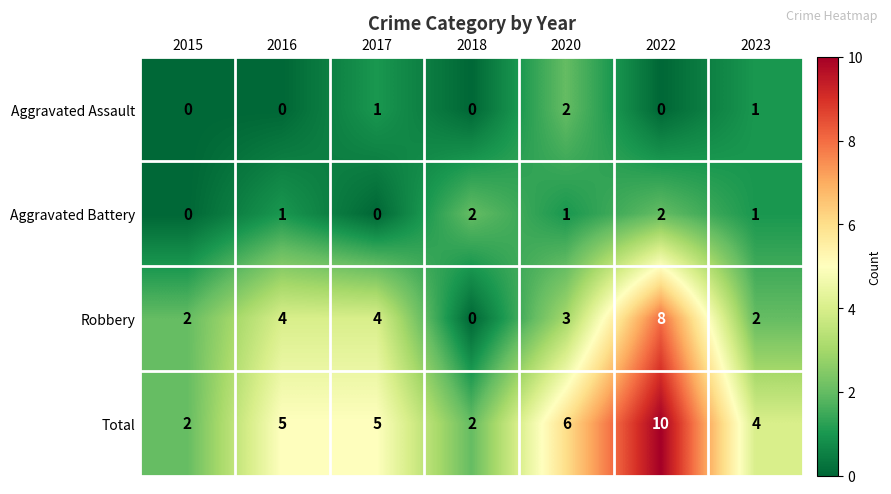

What is the average value of the Total series?

5